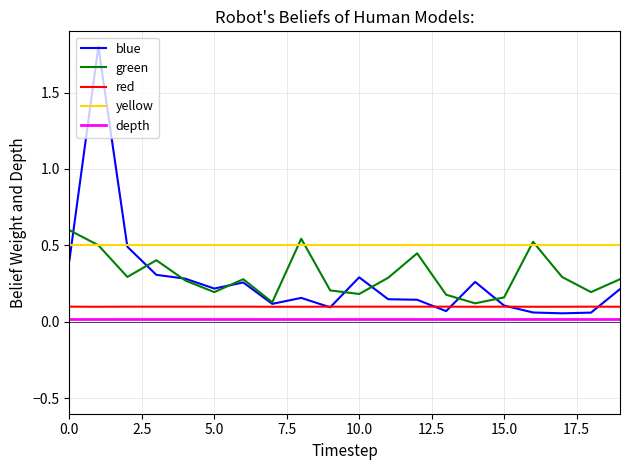

What is the maximum value for blue?

1.8